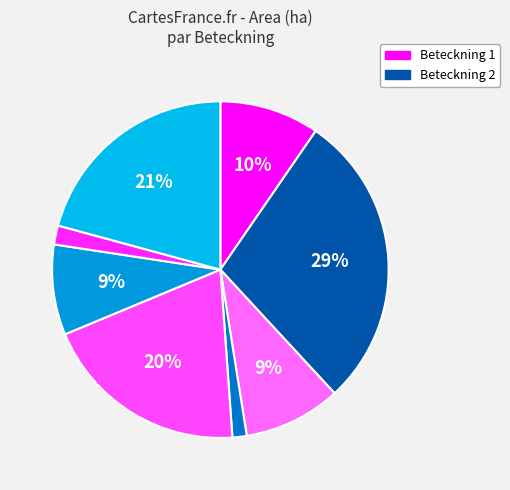

How many slices are in this pie chart?

8